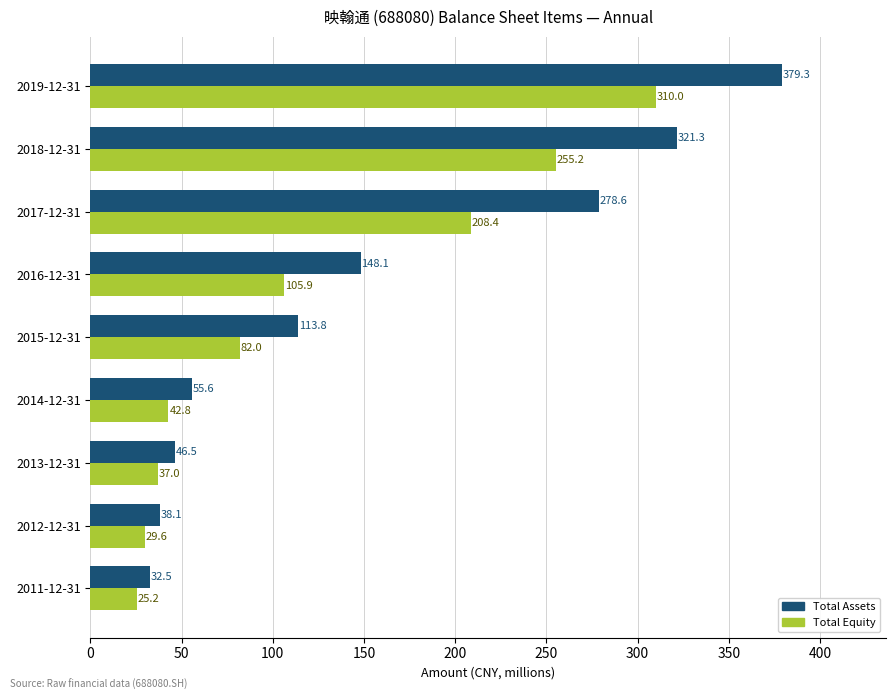

At which category is the sum across all series the highest?

2019-12-31